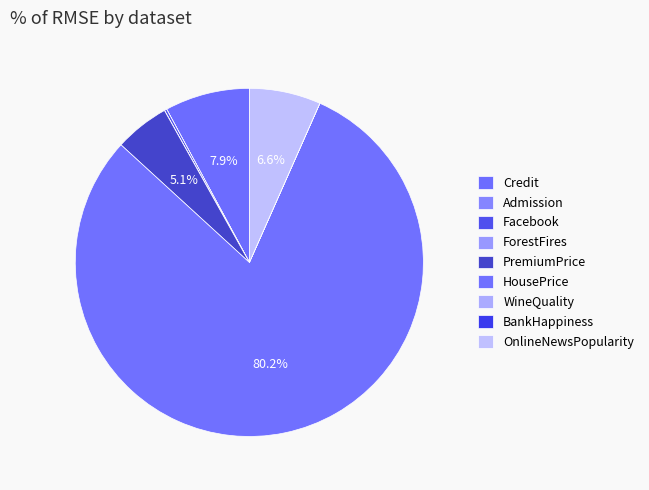

Between Admission and Facebook, which is larger?

Facebook